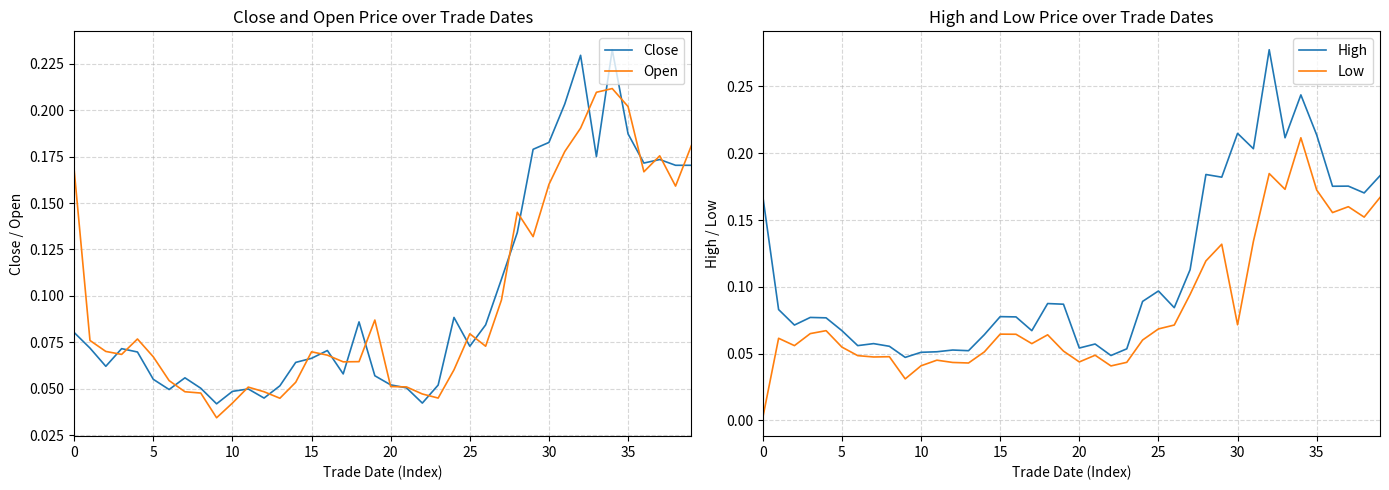

What is the sum of the Close values at 19 and 32?

0.3